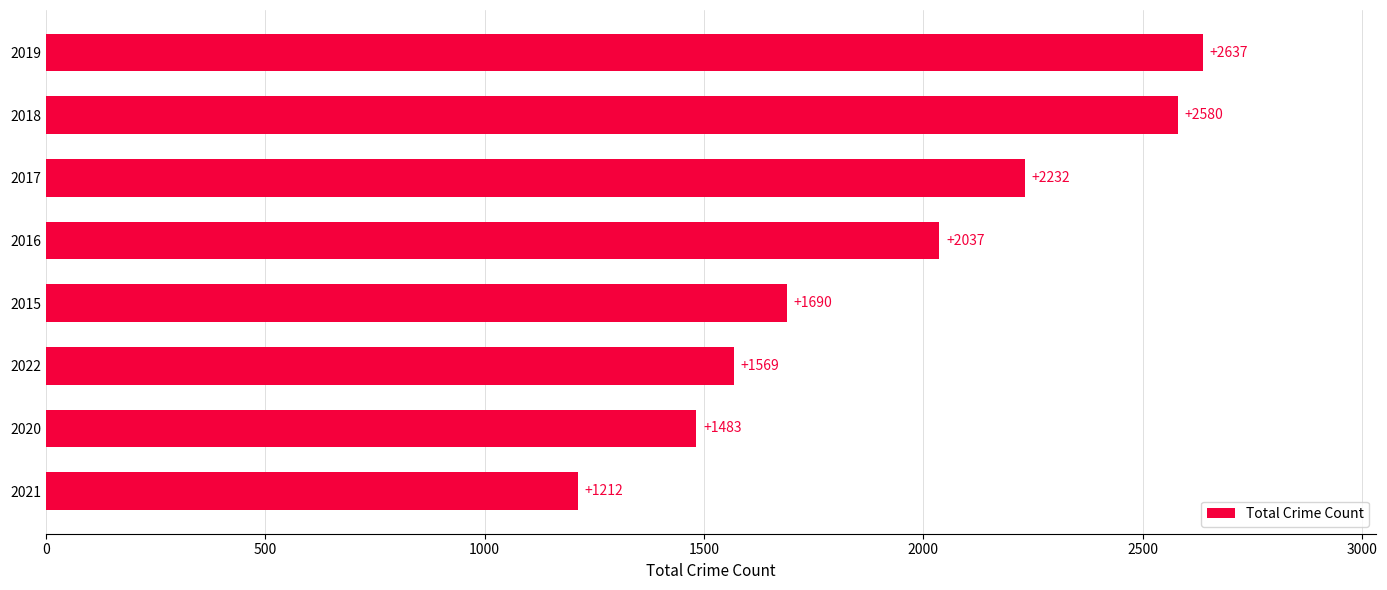

At which label is the value closest to 1924?

2016